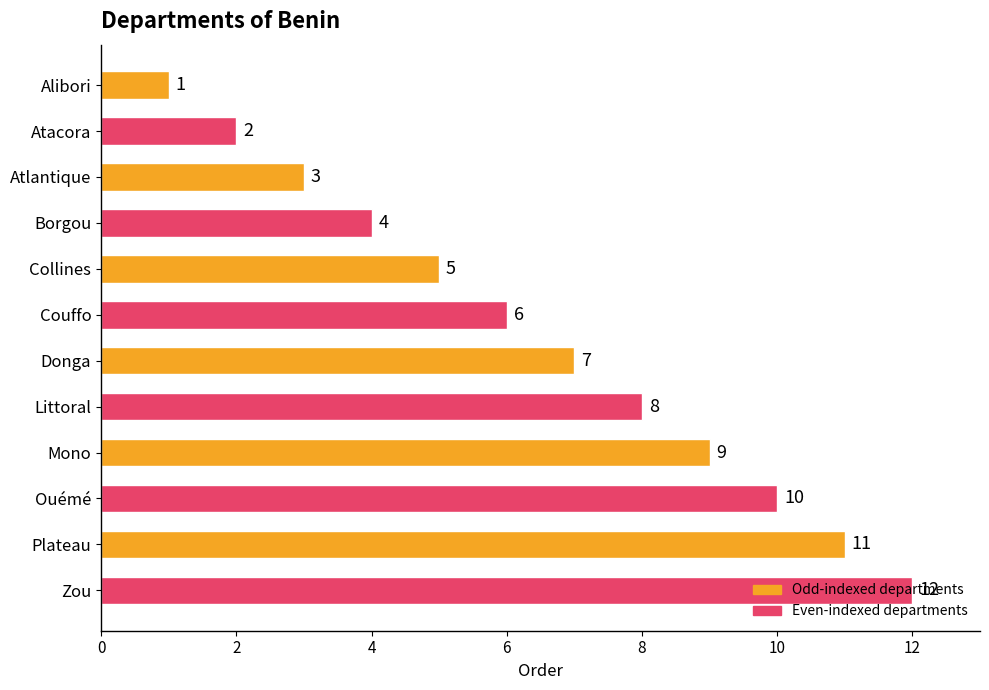

At which category does the chart reach its peak across all series?

Zou